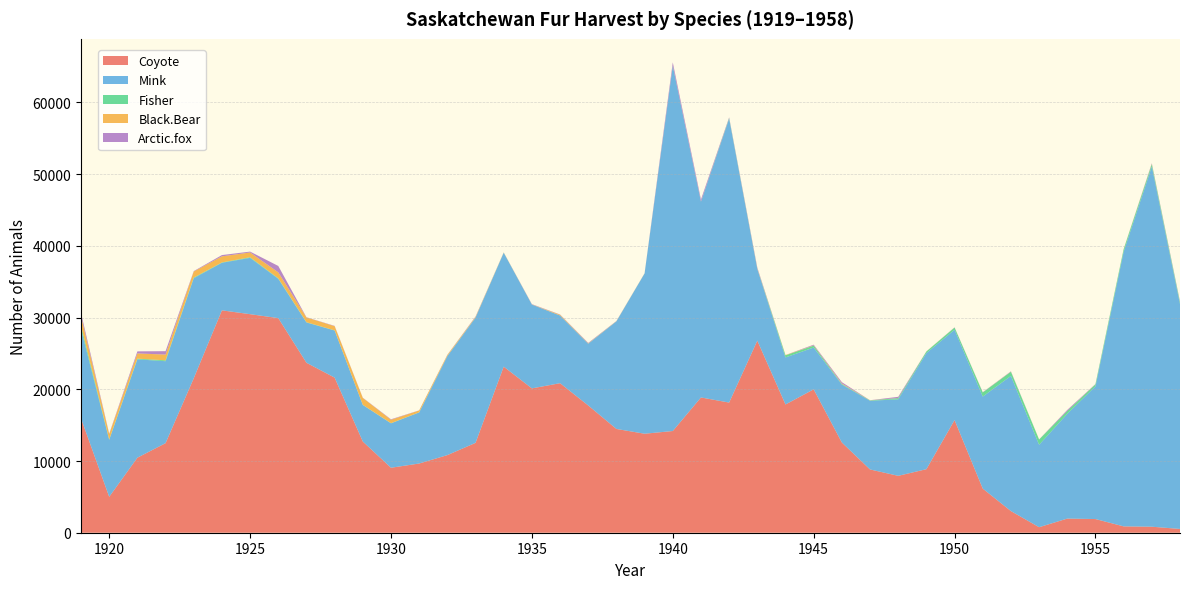

Reading left to right, transcribe all the data shown in this chart.

Coyote: 15934	5007	10461	12490	21536	31009	30475	29926	23700	21627	12717	9061	9651	10823	12530	23158	20128	20851	17742	14472	13805	14183	18862	18149	26785	17883	19994	12579	8823	7934	8860	15707	6153	3016	769	1971	1907	885	838	526
Mink: 12459	7942	13716	11430	13953	6635	7855	5485	5617	6570	5098	6190	7122	13810	17457	15885	11689	9433	8608	15002	22350	50936	27292	39578	9990	6561	5831	8088	9579	10672	16195	12596	12833	18853	11493	14613	18514	38298	50237	31367
Fisher: 470	58	98	122	90	48	86	65	40	24	22	28	15	13	31	15	5	9	17	12	10	2	14	92	27	294	267	76	50	165	218	304	572	574	735	390	274	336	321	243
Black.Bear: 1327	741	728	800	847	847	666	833	670	581	960	473	261	139	74	24	16	104	37	18	14	21	4	10	50	44	32	67	17	10	12	11	11	24	9	2	10	34	48	17
Arctic.fox: 454	66	287	475	56	179	120	891	25	42	29	66	18	30	59	11	42	37	67	26	6	449	295	97	122	1	100	185	7	170	6	25	28	42	6	149	28	5	78	88